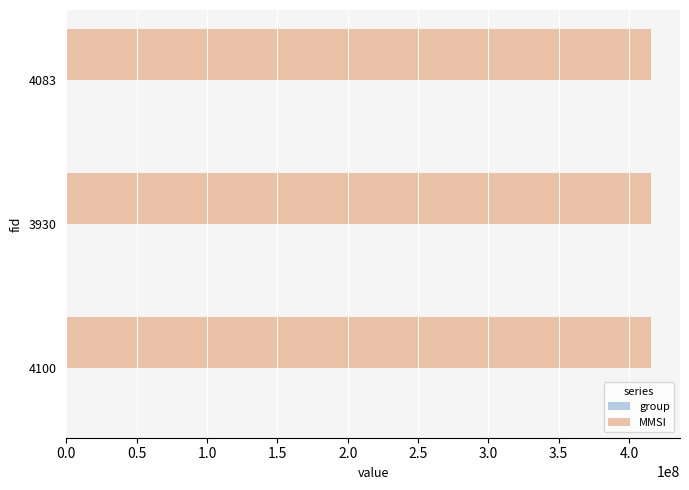

What is the maximum value shown in the chart?

415485692